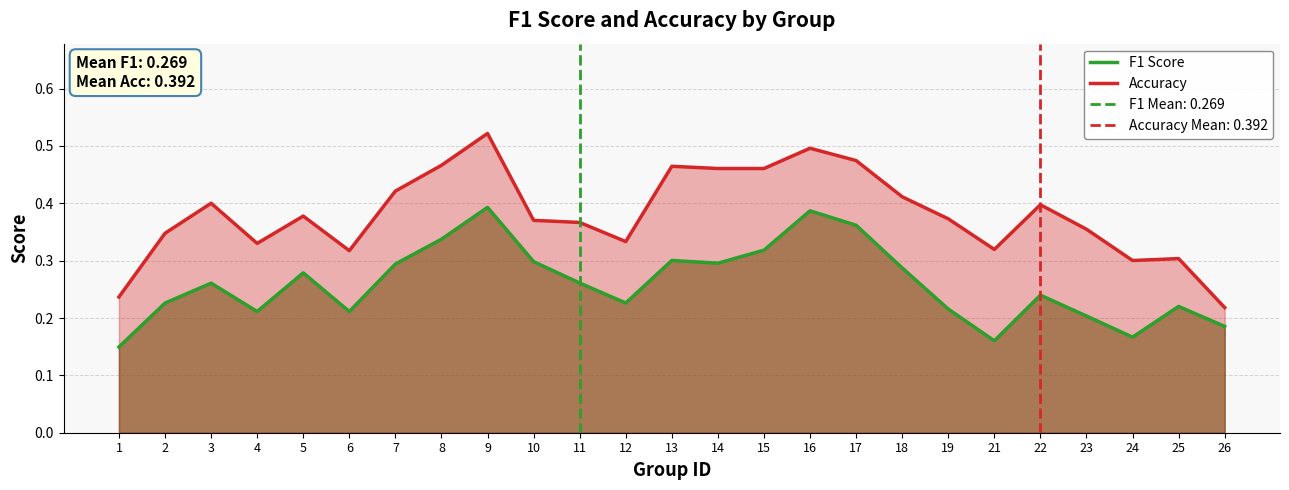

In Accuracy, how many points are higher than both neighbors (excluding endpoints)?

7